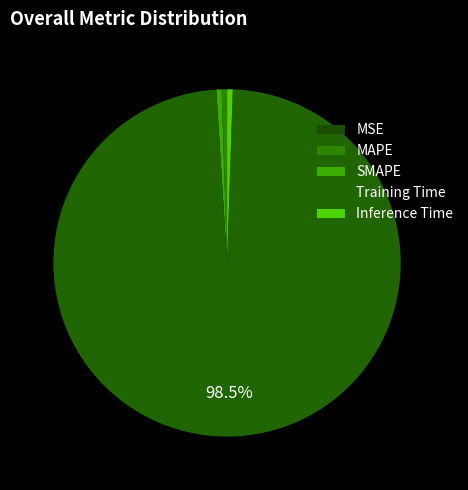

Between MAPE and MSE, which is larger?

MAPE